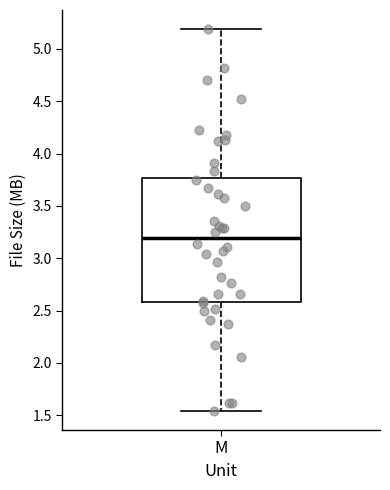

Transcribe this box plot: give where the median line is, the range the box spans, and where the two whiskers end, as read against the y-axis. The values are not printed on the chart, so give them approximately, as read against the axis.

median 3.20, box 2.60 to 3.75, whiskers 1.55 to 5.20